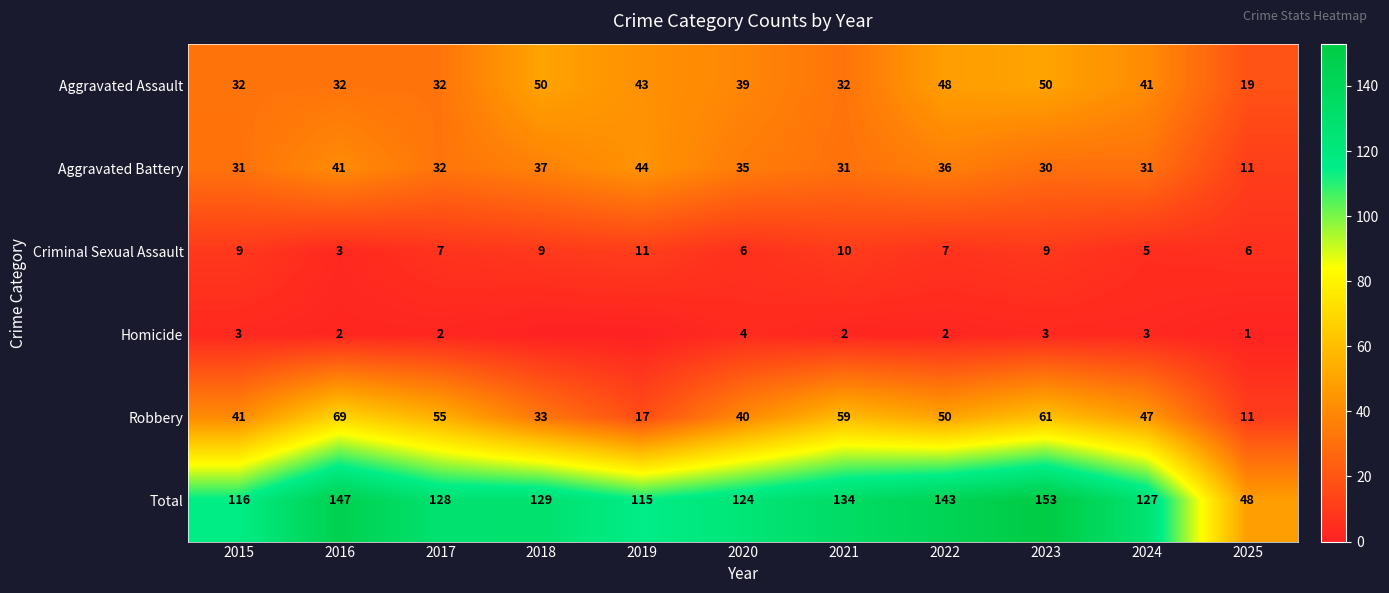

What is the sum of the Total values at 2017 and 2019?

243